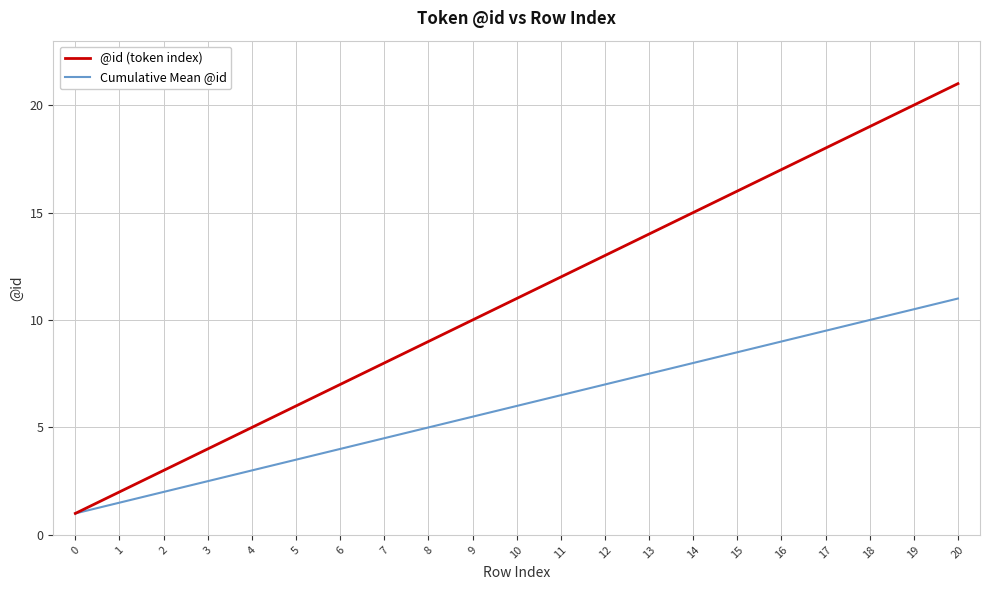

True or false: @id (token index) has more than 2 interior local peaks.

False